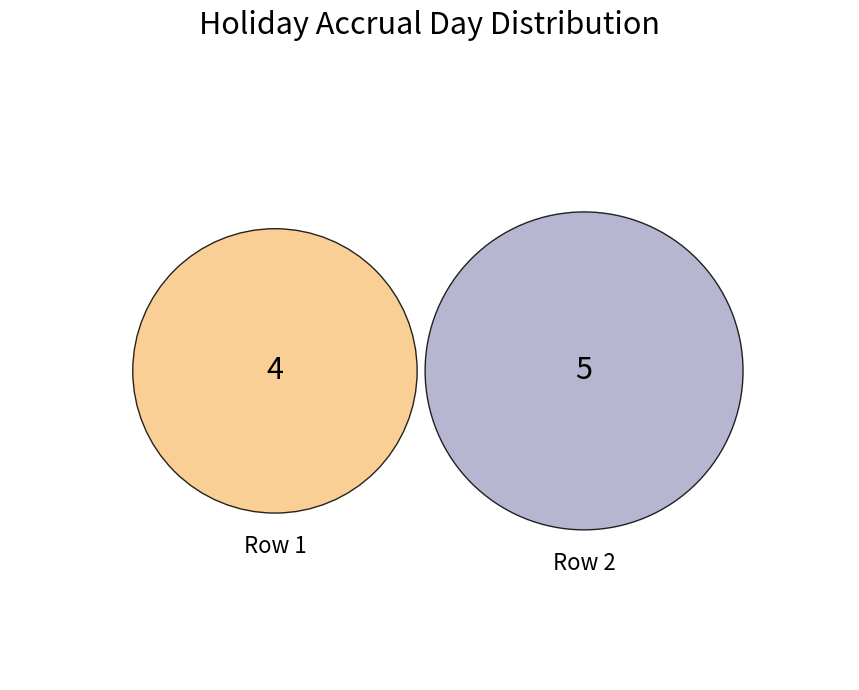

To the nearest percent, what percentage of the pie is 1?

44%